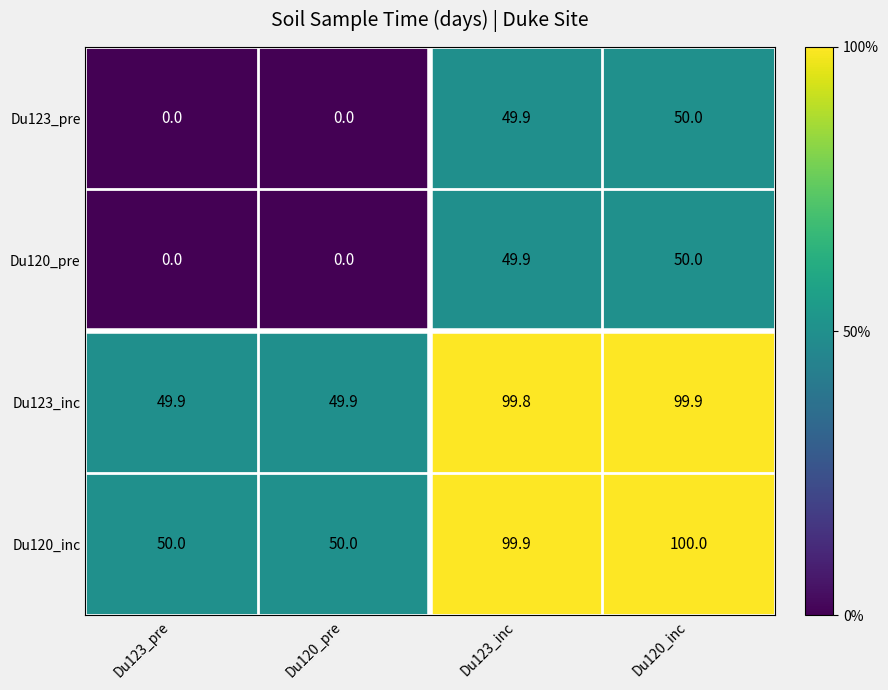

At which category is the sum across all series the highest?

Du120_inc